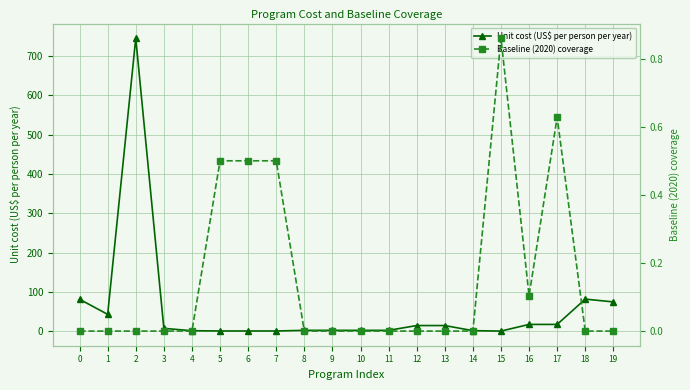

At which category does the chart reach its peak across all series?

2